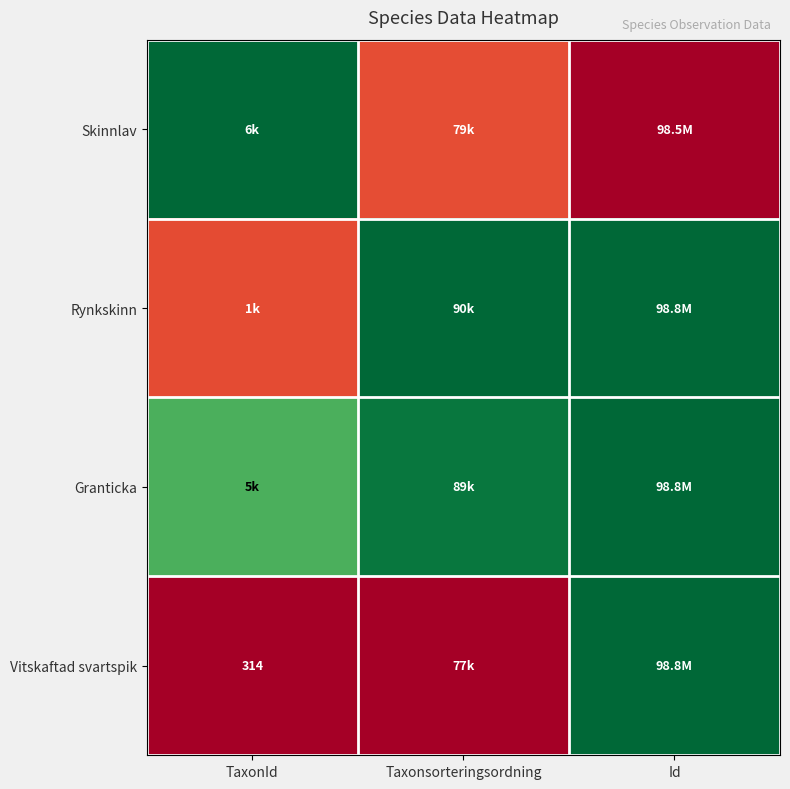

At how many categories does at least one series exceed 0?

3